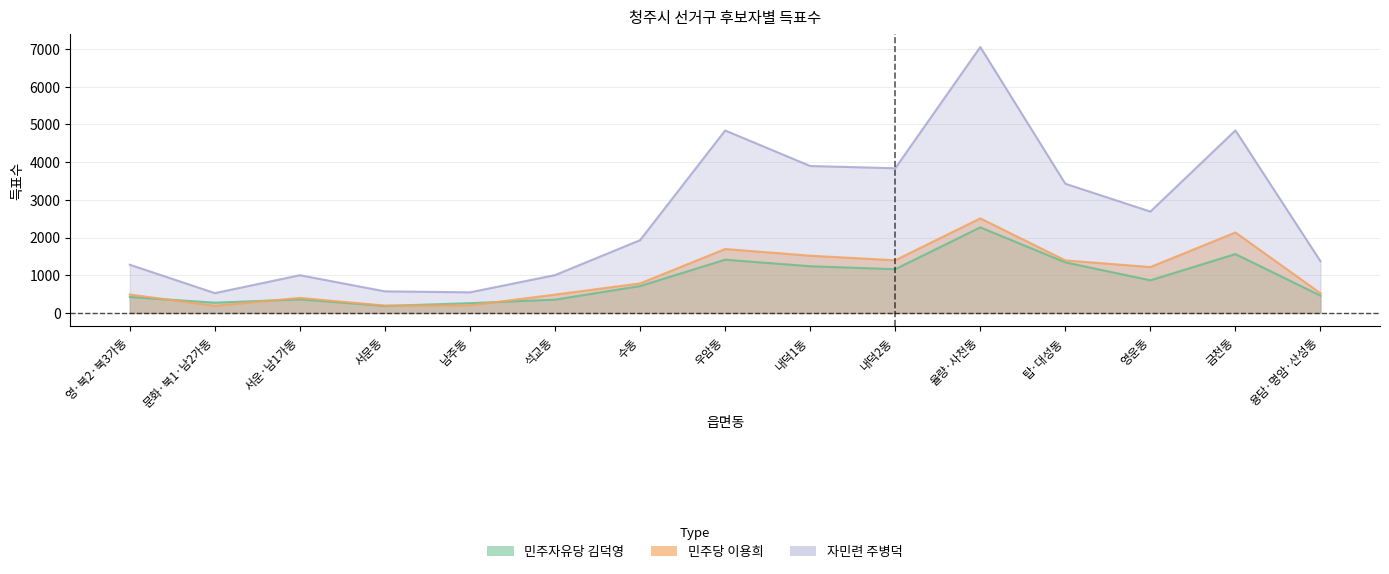

Rank the categories by 자민련 주병덕 value from lowest to highest.

문화·북1·남2가동, 남주동, 서문동, 서운·남1가동, 석교동, 영·북2·북3가동, 용담·명암·산성동, 수동, 영운동, 탑·대성동, 내덕2동, 내덕1동, 우암동, 금천동, 율량·사천동